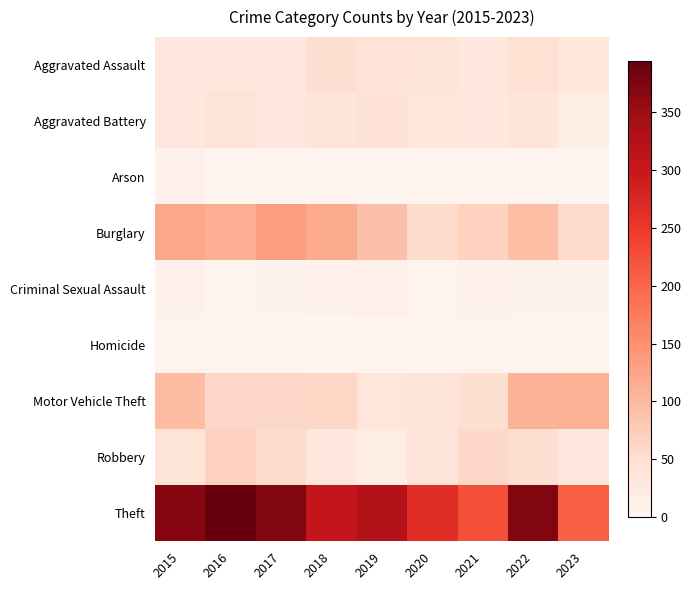

At which category is the sum across all series the highest?

2022